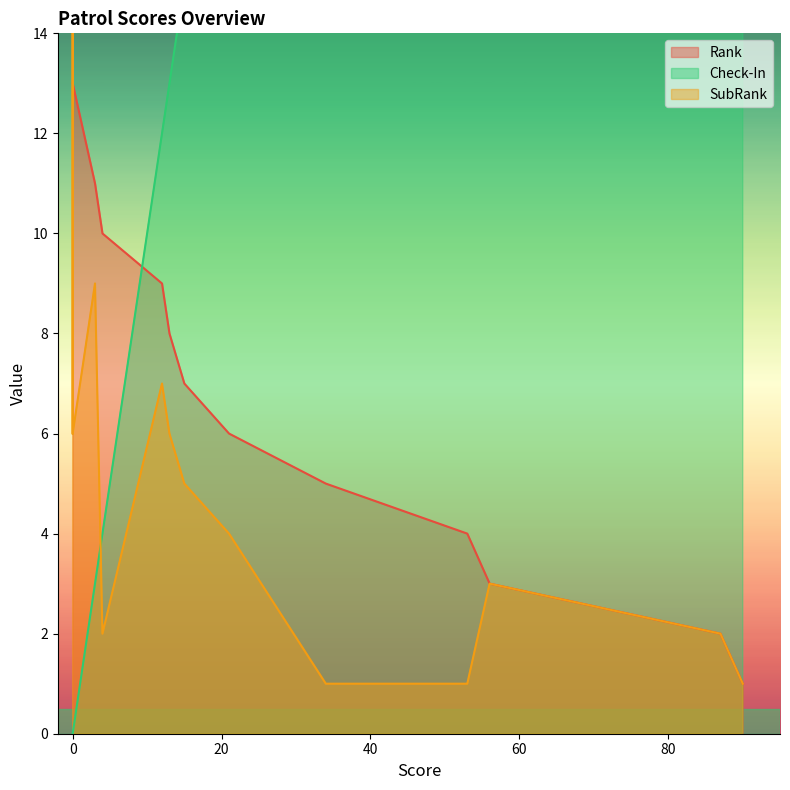

Reading right to left, what are all the values shown in this chart?

Rank: Ent Patrol=13	Funnererist Patrol=13	Trailblazer Patrol=13	Patrol 2=13	patrol 1=10	Senior Patrol=11	Ninja Armadillos=6	Space skaters=4	3M=5	Orange Juice=9	Raccoon Rangers=1	Timberwolves=2	Racoon Rangers=3	Purple Platypus=8	Fire Fries=7
Check-In: Ent Patrol=0	Funnererist Patrol=0	Trailblazer Patrol=0	Patrol 2=0	patrol 1=4	Senior Patrol=3	Ninja Armadillos=21	Space skaters=53	3M=34	Orange Juice=12	Raccoon Rangers=90	Timberwolves=87	Racoon Rangers=56	Purple Platypus=13	Fire Fries=15
SubRank: Ent Patrol=23	Funnererist Patrol=23	Trailblazer Patrol=6	Patrol 2=6	patrol 1=2	Senior Patrol=9	Ninja Armadillos=4	Space skaters=1	3M=1	Orange Juice=7	Raccoon Rangers=1	Timberwolves=2	Racoon Rangers=3	Purple Platypus=6	Fire Fries=5